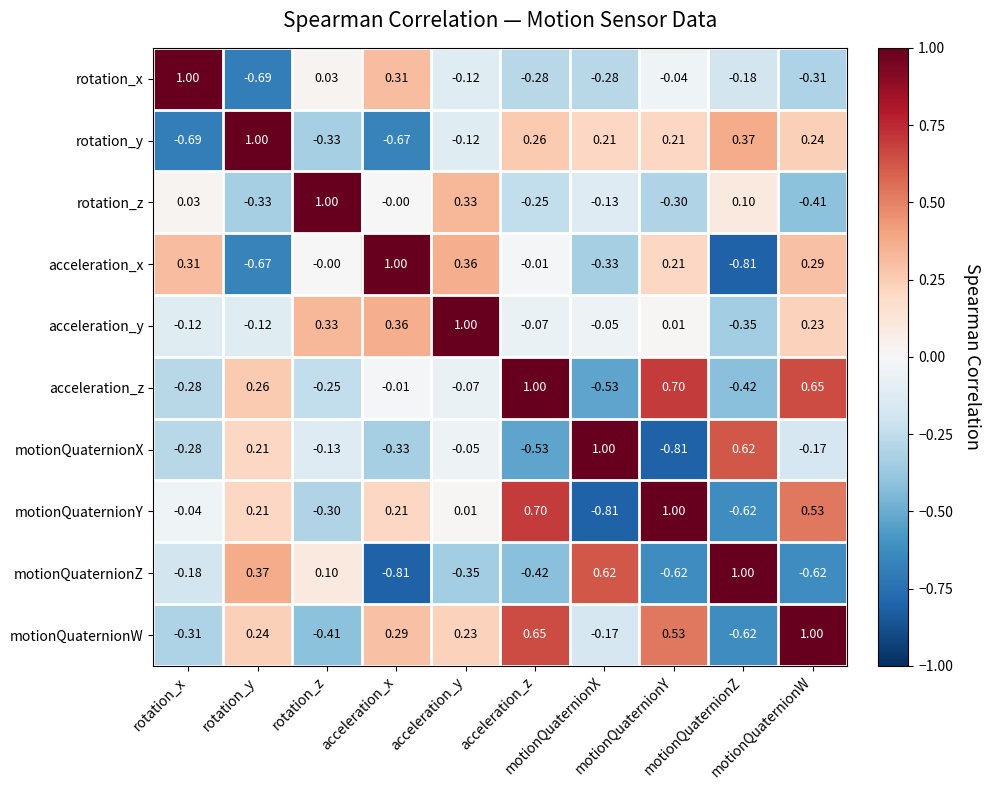

Reading left to right, what are all the values shown in this chart?

rotation_x: rotation_x=1.0	rotation_y=-0.7	rotation_z=0.0	acceleration_x=0.3	acceleration_y=-0.1	acceleration_z=-0.3	motionQuaternionX=-0.3	motionQuaternionY=-0.0	motionQuaternionZ=-0.2	motionQuaternionW=-0.3
rotation_y: rotation_x=-0.7	rotation_y=1.0	rotation_z=-0.3	acceleration_x=-0.7	acceleration_y=-0.1	acceleration_z=0.3	motionQuaternionX=0.2	motionQuaternionY=0.2	motionQuaternionZ=0.4	motionQuaternionW=0.2
rotation_z: rotation_x=0.0	rotation_y=-0.3	rotation_z=1.0	acceleration_x=-0.0	acceleration_y=0.3	acceleration_z=-0.2	motionQuaternionX=-0.1	motionQuaternionY=-0.3	motionQuaternionZ=0.1	motionQuaternionW=-0.4
acceleration_x: rotation_x=0.3	rotation_y=-0.7	rotation_z=-0.0	acceleration_x=1.0	acceleration_y=0.4	acceleration_z=-0.0	motionQuaternionX=-0.3	motionQuaternionY=0.2	motionQuaternionZ=-0.8	motionQuaternionW=0.3
acceleration_y: rotation_x=-0.1	rotation_y=-0.1	rotation_z=0.3	acceleration_x=0.4	acceleration_y=1.0	acceleration_z=-0.1	motionQuaternionX=-0.1	motionQuaternionY=0.0	motionQuaternionZ=-0.3	motionQuaternionW=0.2
acceleration_z: rotation_x=-0.3	rotation_y=0.3	rotation_z=-0.2	acceleration_x=-0.0	acceleration_y=-0.1	acceleration_z=1.0	motionQuaternionX=-0.5	motionQuaternionY=0.7	motionQuaternionZ=-0.4	motionQuaternionW=0.7
motionQuaternionX: rotation_x=-0.3	rotation_y=0.2	rotation_z=-0.1	acceleration_x=-0.3	acceleration_y=-0.1	acceleration_z=-0.5	motionQuaternionX=1.0	motionQuaternionY=-0.8	motionQuaternionZ=0.6	motionQuaternionW=-0.2
motionQuaternionY: rotation_x=-0.0	rotation_y=0.2	rotation_z=-0.3	acceleration_x=0.2	acceleration_y=0.0	acceleration_z=0.7	motionQuaternionX=-0.8	motionQuaternionY=1.0	motionQuaternionZ=-0.6	motionQuaternionW=0.5
motionQuaternionZ: rotation_x=-0.2	rotation_y=0.4	rotation_z=0.1	acceleration_x=-0.8	acceleration_y=-0.3	acceleration_z=-0.4	motionQuaternionX=0.6	motionQuaternionY=-0.6	motionQuaternionZ=1.0	motionQuaternionW=-0.6
motionQuaternionW: rotation_x=-0.3	rotation_y=0.2	rotation_z=-0.4	acceleration_x=0.3	acceleration_y=0.2	acceleration_z=0.7	motionQuaternionX=-0.2	motionQuaternionY=0.5	motionQuaternionZ=-0.6	motionQuaternionW=1.0